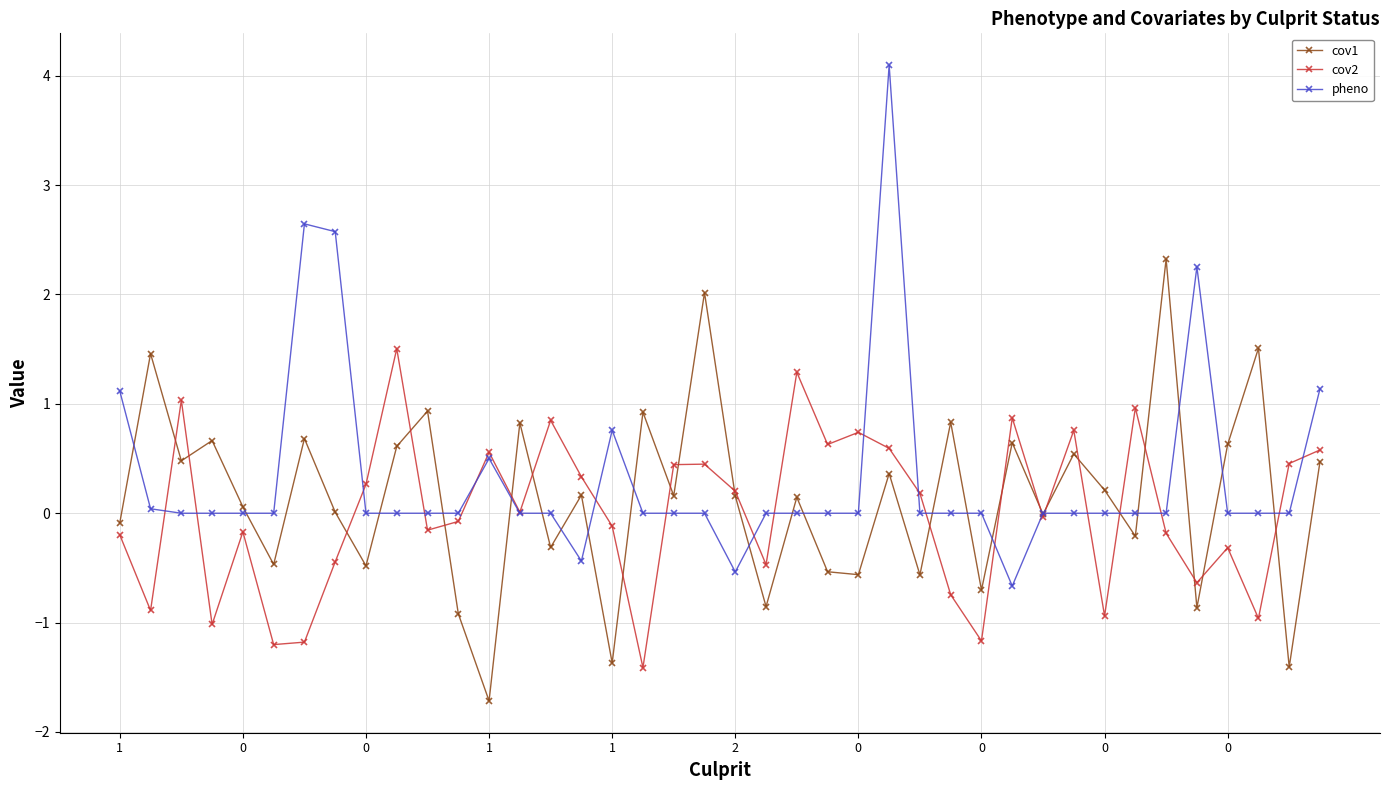

How many lines are shown in the chart?

3